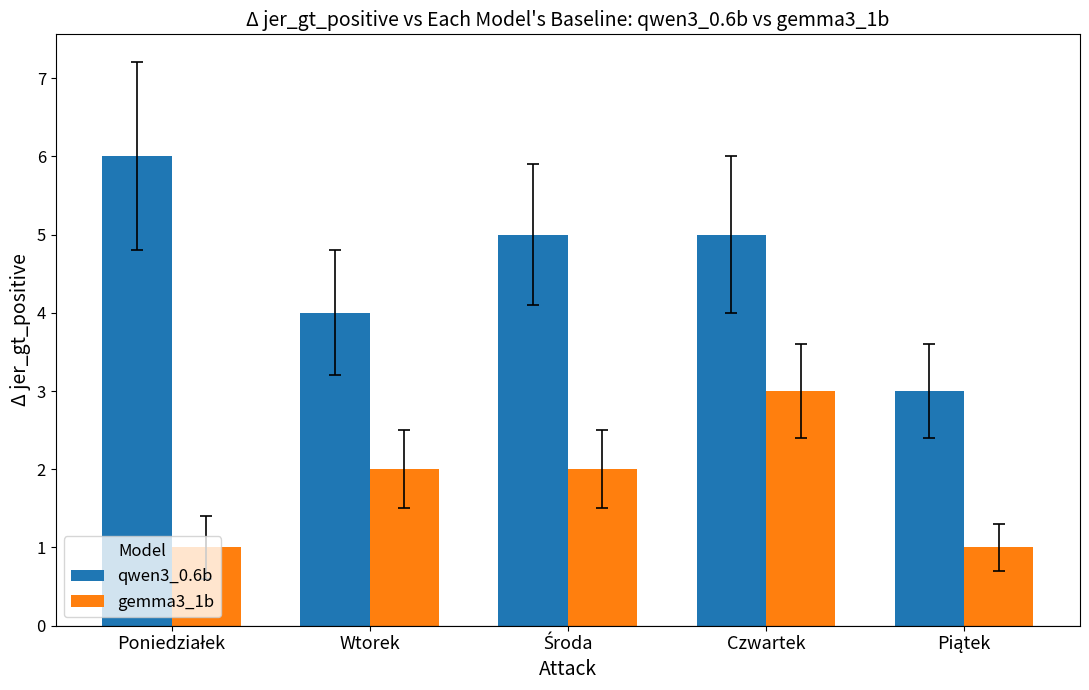

List the series in order of their overall mean, highest first.

qwen3_0.6b, gemma3_1b